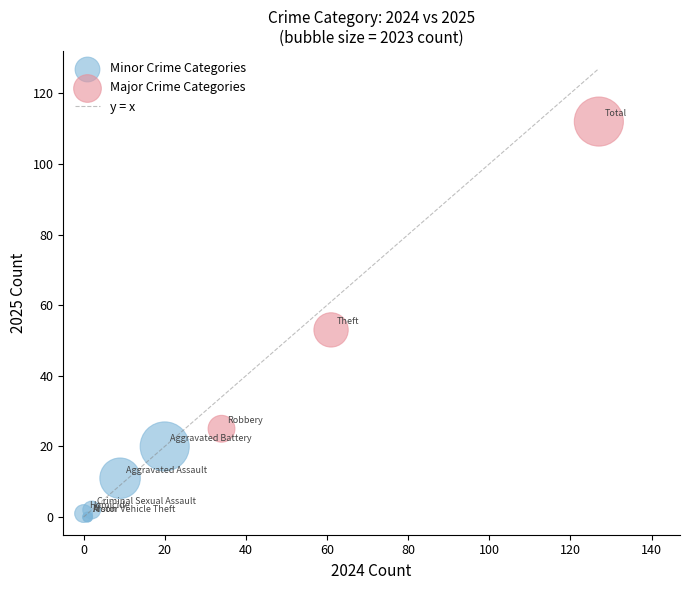

Which series contains the lowest Y value?

Minor Crime Categories